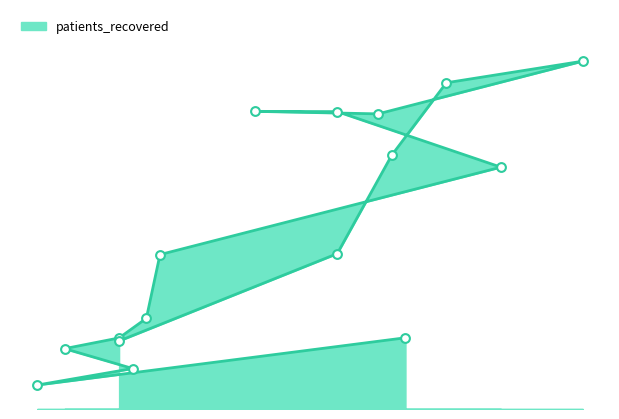

What is the change in value from 55 - 59 to >90?

-4109